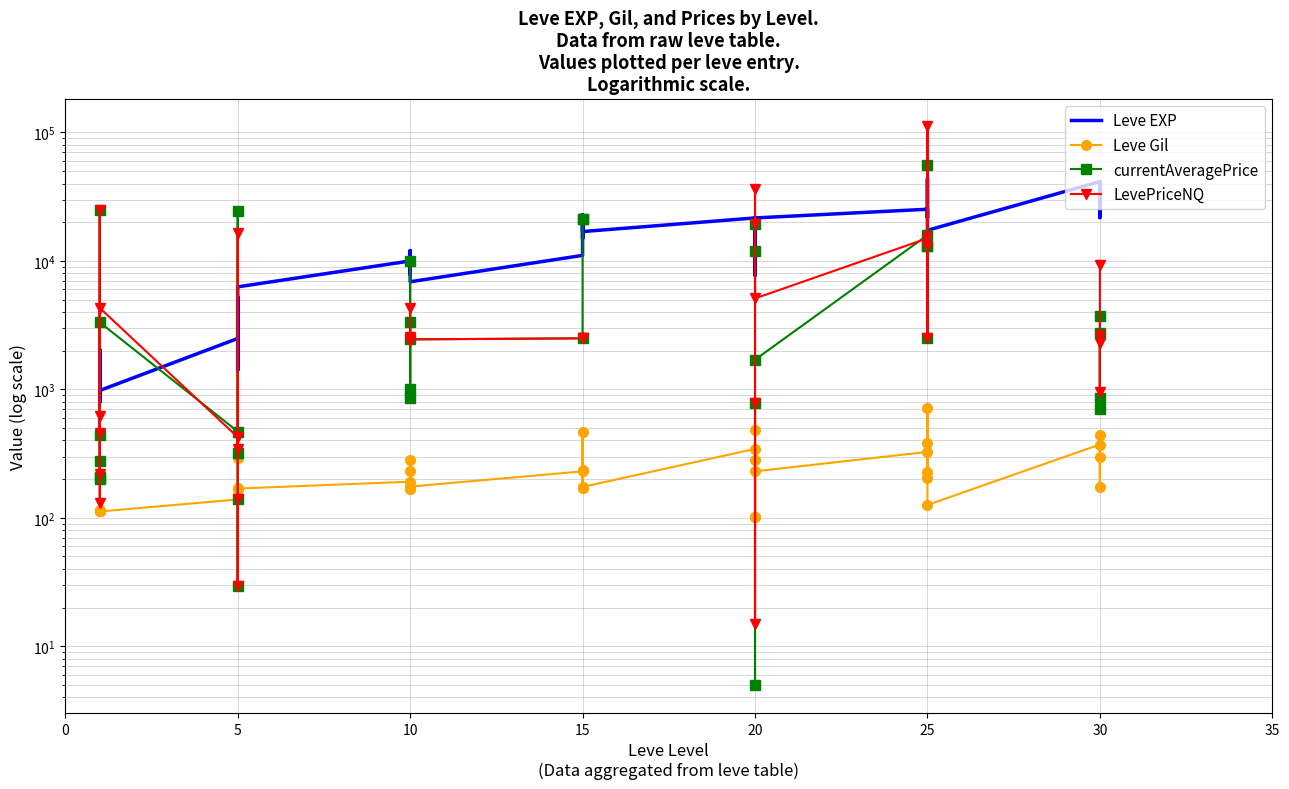

The Leve EXP series shows 3828.1 at 5. True or false?

False